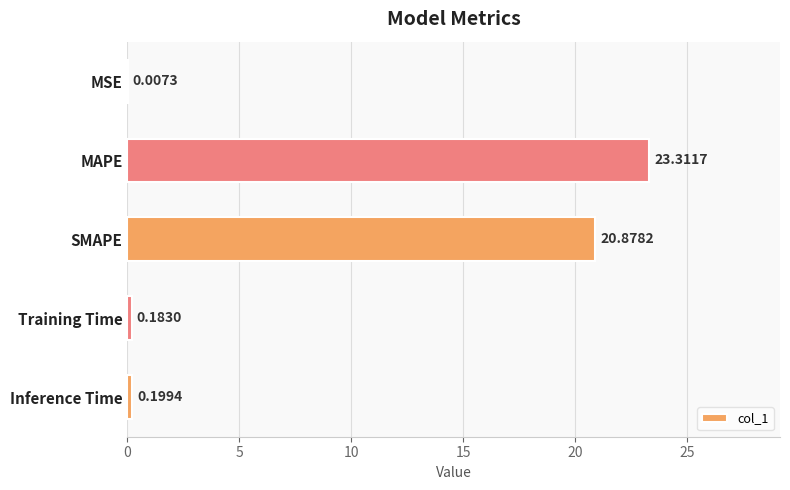

Where is the data nearest to the value 11?

SMAPE